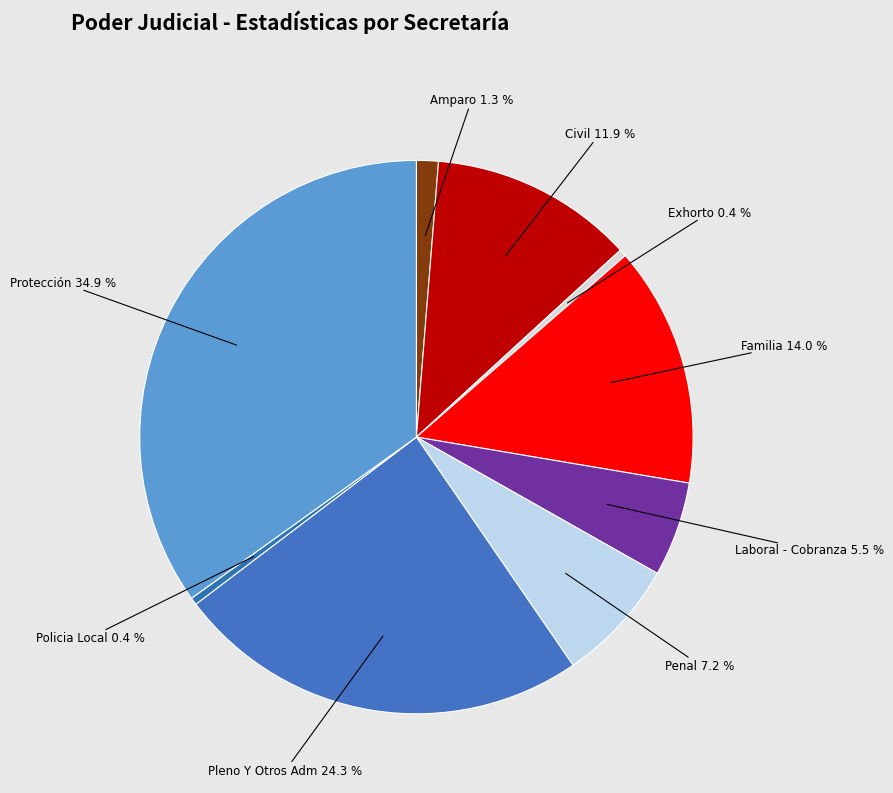

What is the ratio of the value at Protección to the value at Laboral - Cobranza?

6.3